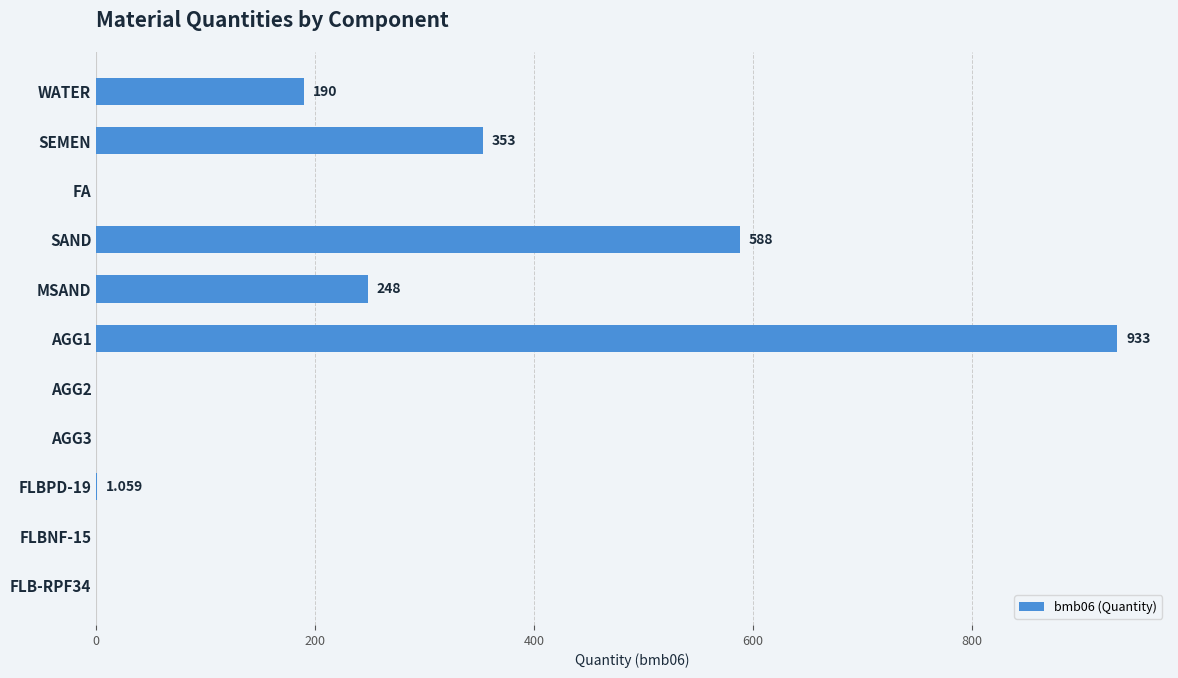

Where is the data nearest to the value 466?

SEMEN